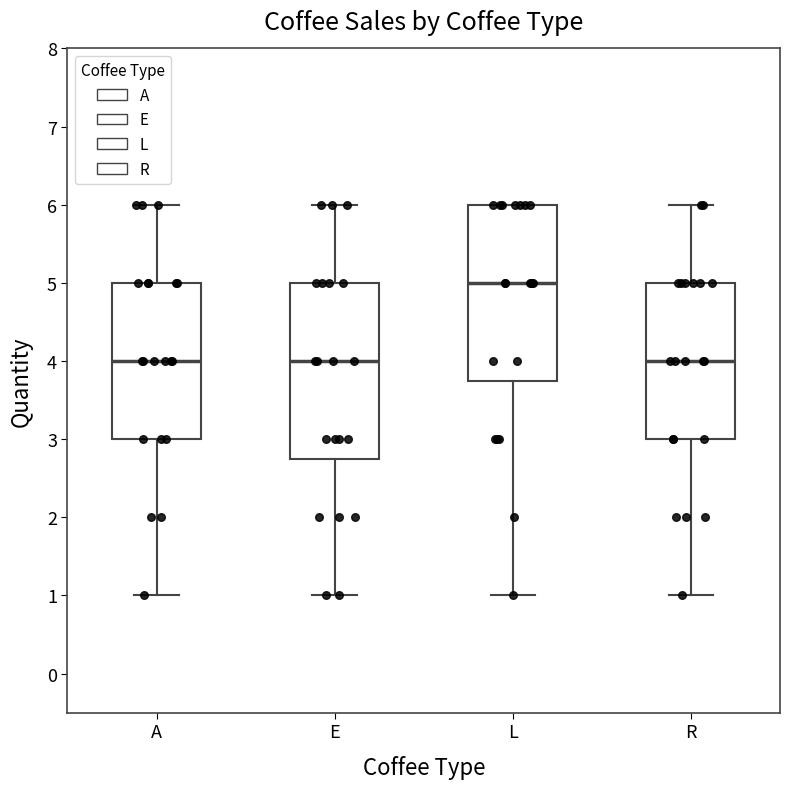

Where is the lower edge of the box for E on the y-axis? The values are not printed on the chart, so give them approximately, as read against the axis.

2.8